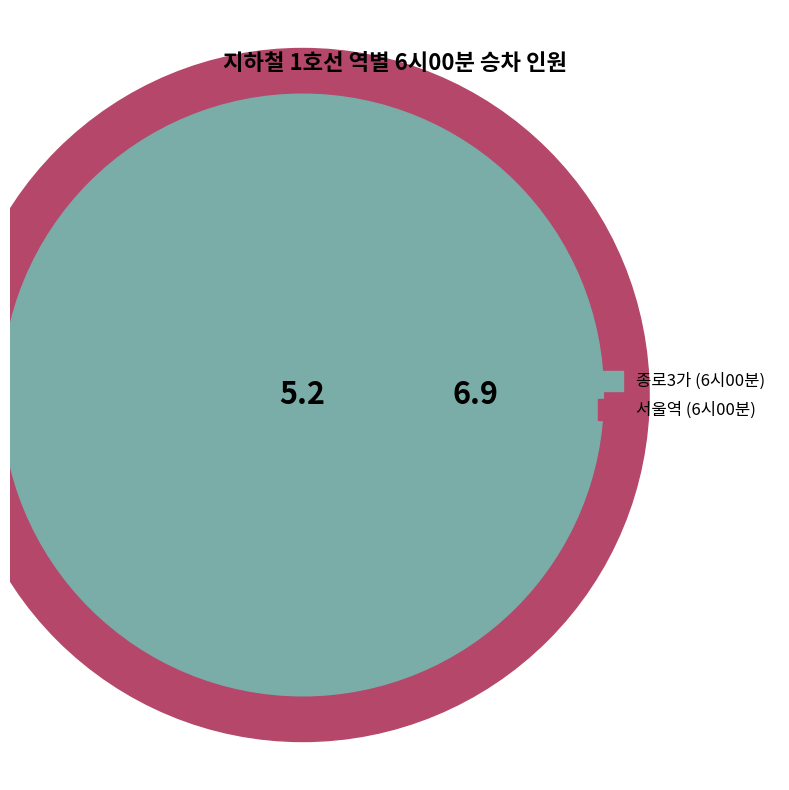

What is the largest slice in the pie chart?

서울역